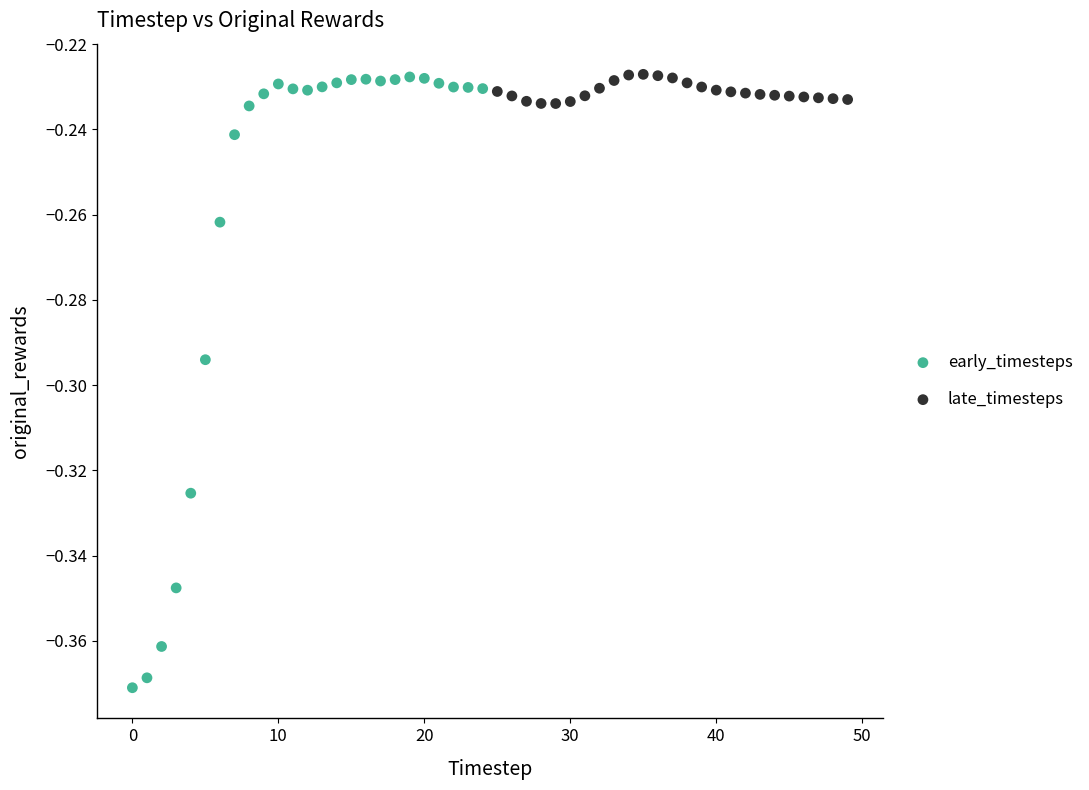

What are all the series names shown in the legend?

early_timesteps, late_timesteps